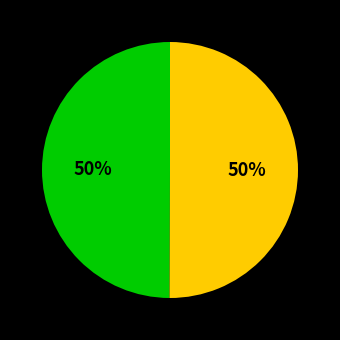

To the nearest percent, what is the average slice percentage?

50%